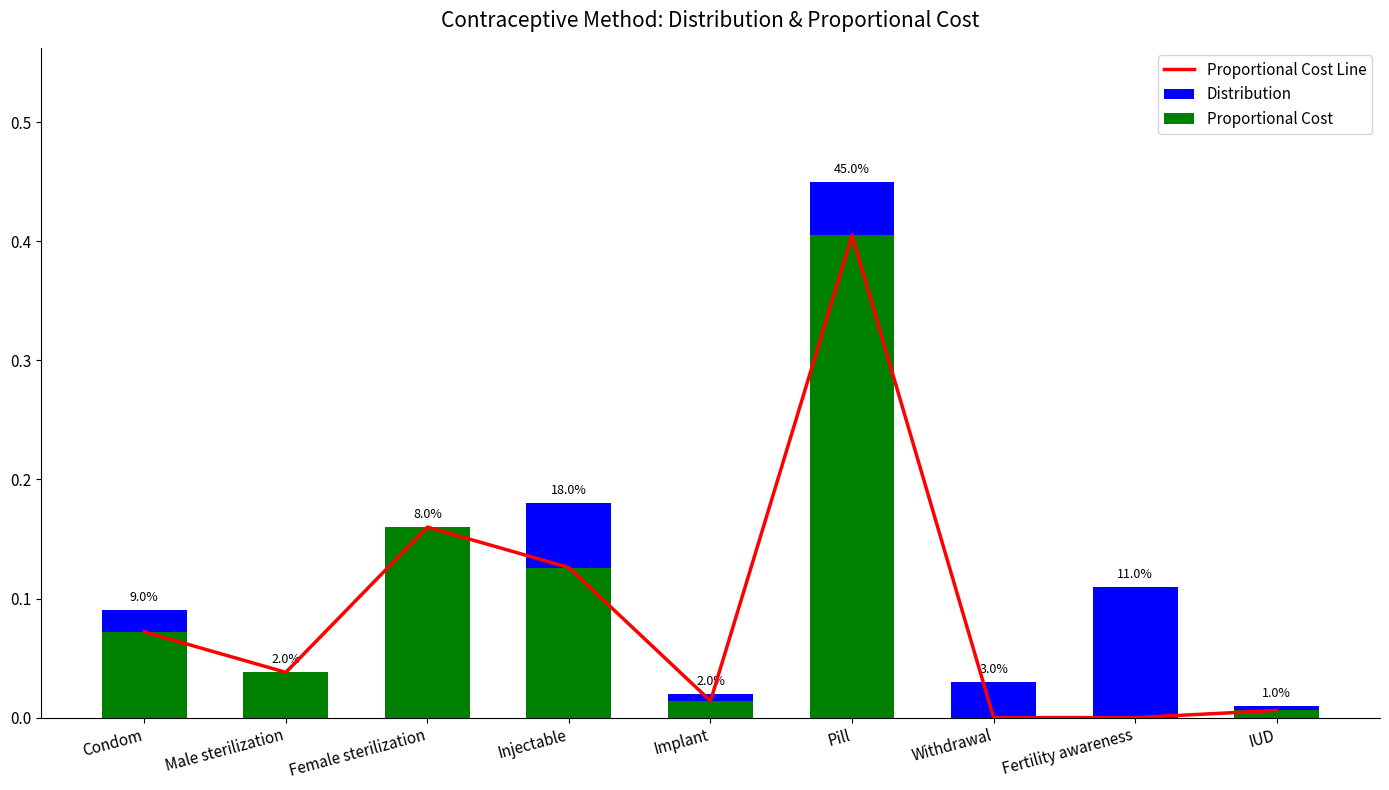

True or false: Proportional Cost Line has a value of 0.0 at Male sterilization.

False